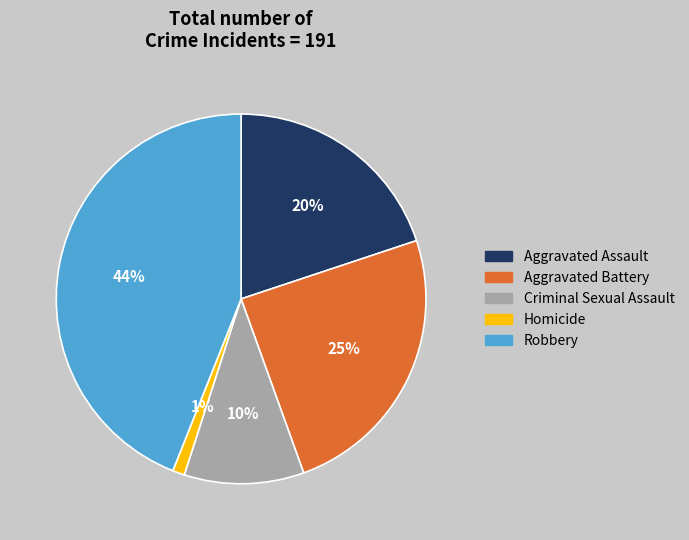

Count the number of slices in the pie.

5